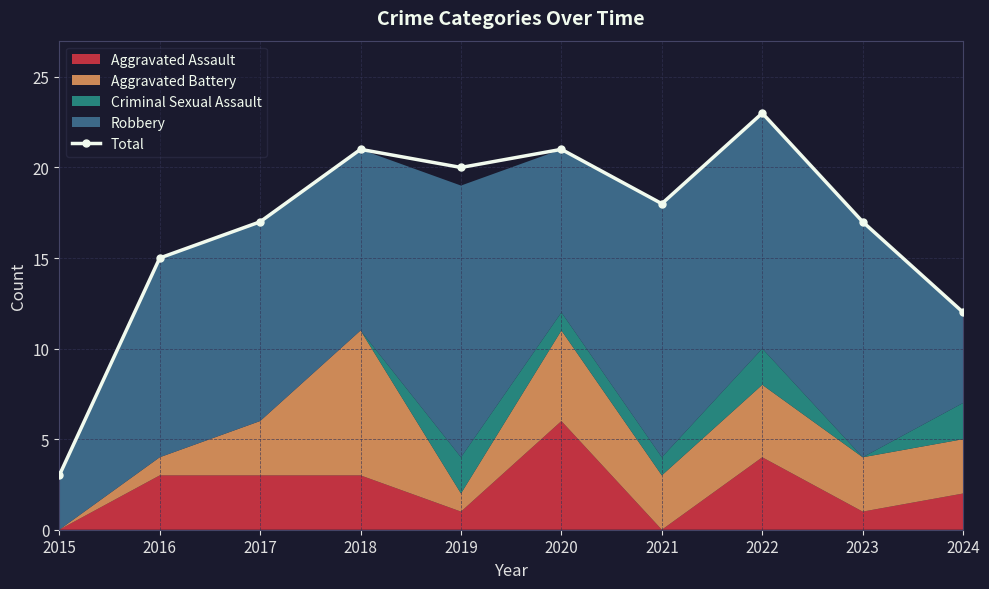

What is the difference between the values at 2024 and 2022?

11